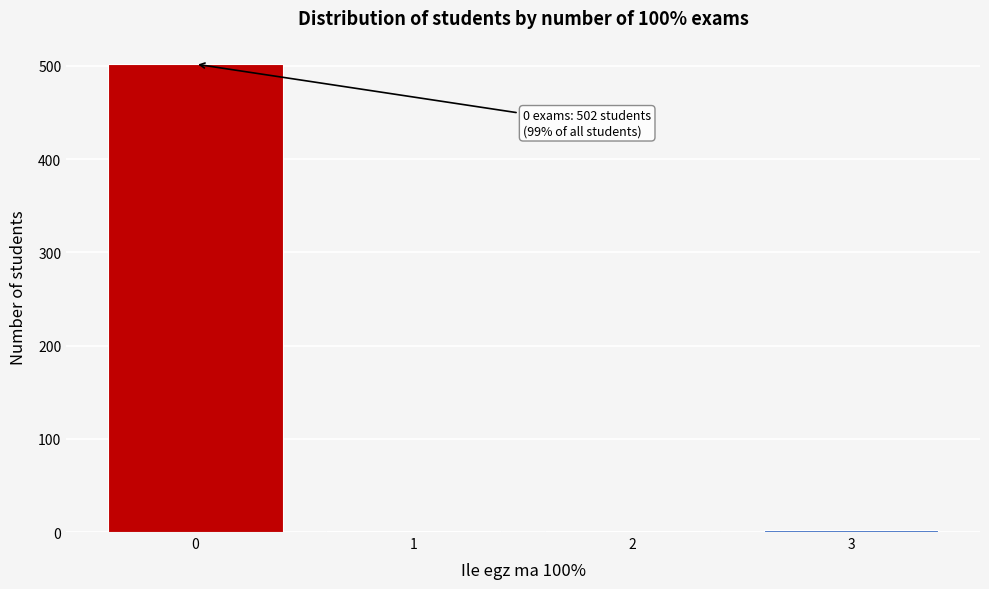

Over which range of the x-axis is the bar tallest?

-0.5 to 0.5